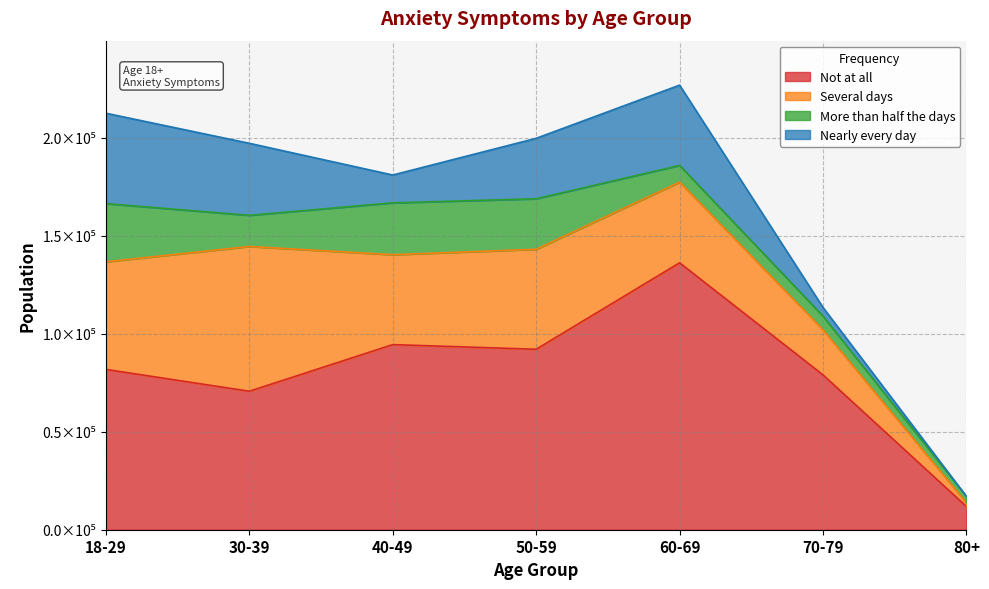

Reading left to right, extract all data points from this chart.

Not at all: 81773	70634	94420	92050	136154	78982	11849
Several days: 54889	73837	45865	51003	41140	22992	1881
More than half the days: 29684	15900	26451	25756	8535	6971	3261
Nearly every day: 46100	36732	14188	30835	40946	4420	0